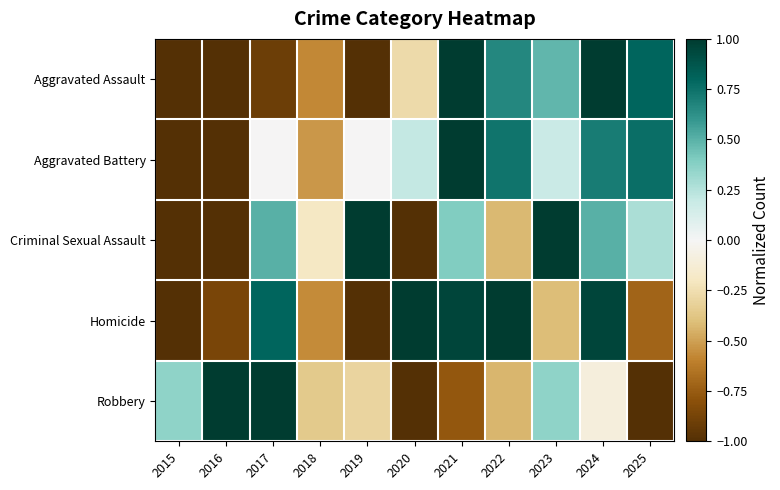

Rank the series at 2022 from lowest to highest value.

Robbery, Criminal Sexual Assault, Aggravated Assault, Aggravated Battery, Homicide